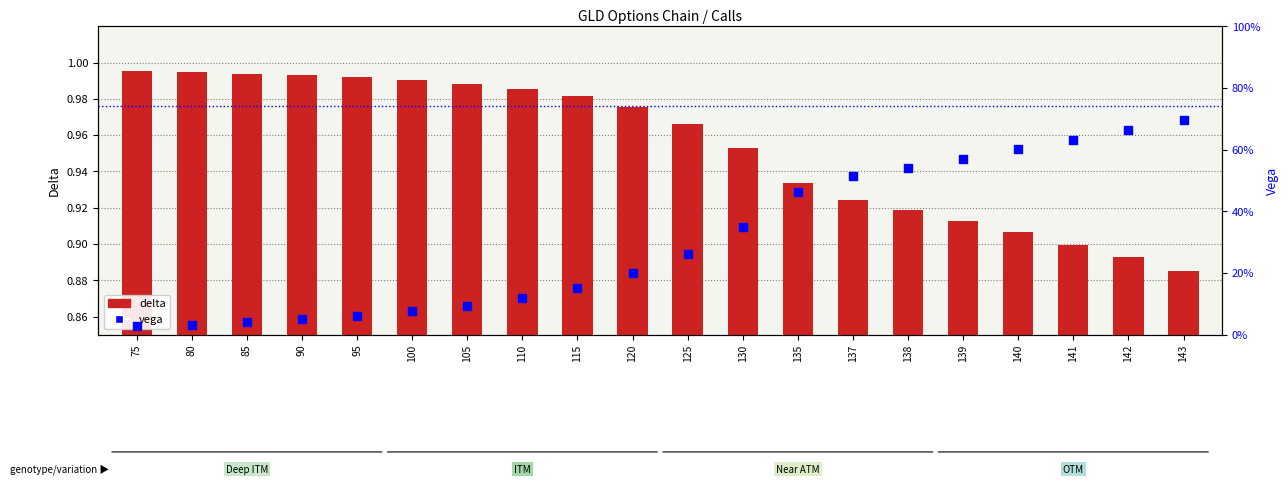

At how many categories does at least one series exceed 0?

20